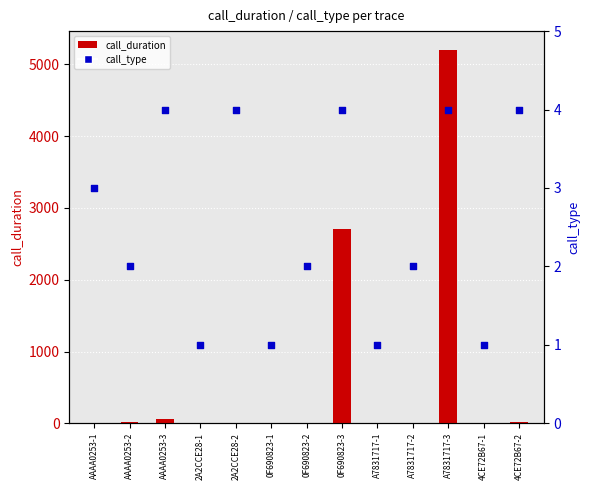

At which category is the sum across all series the highest?

A7831717-3